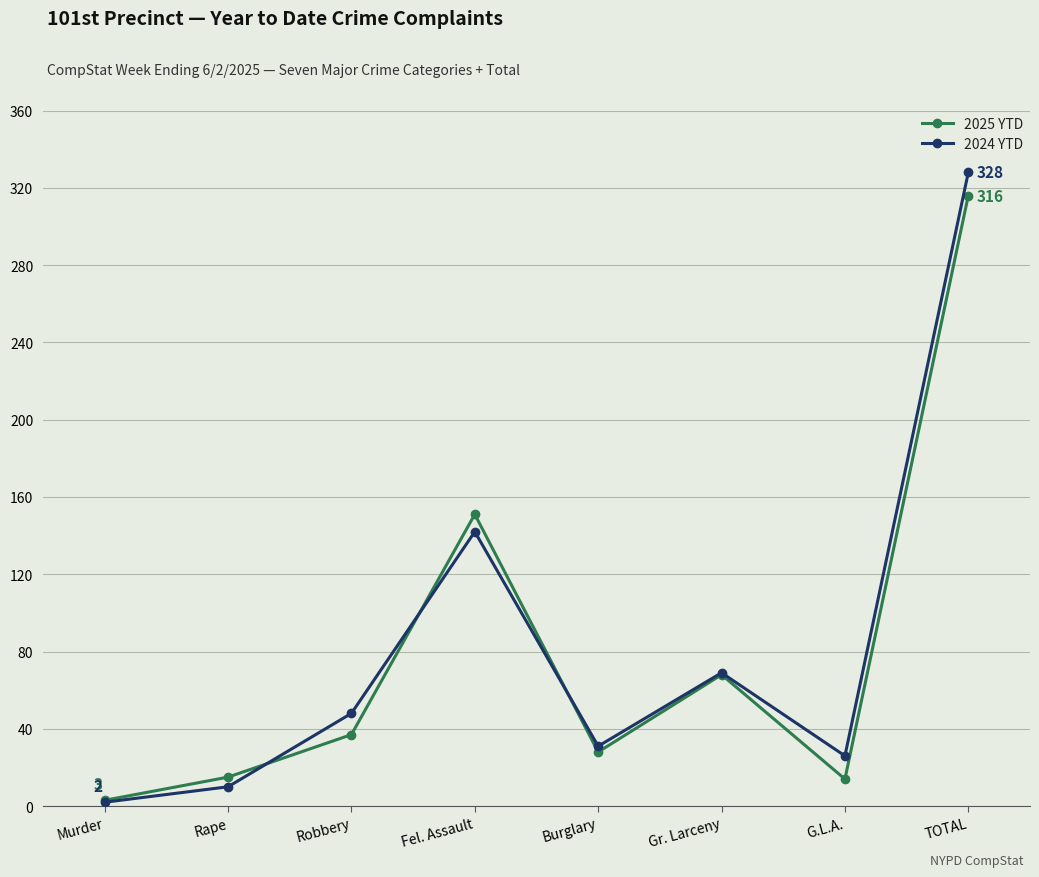

Which series changed the most between Burglary and Gr. Larceny?

2025 YTD